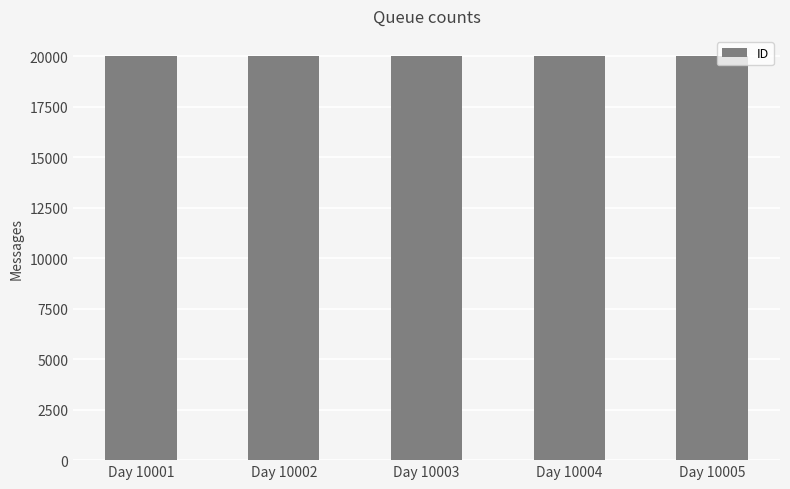

True or false: the data shows 33842 at Day 10001.

False